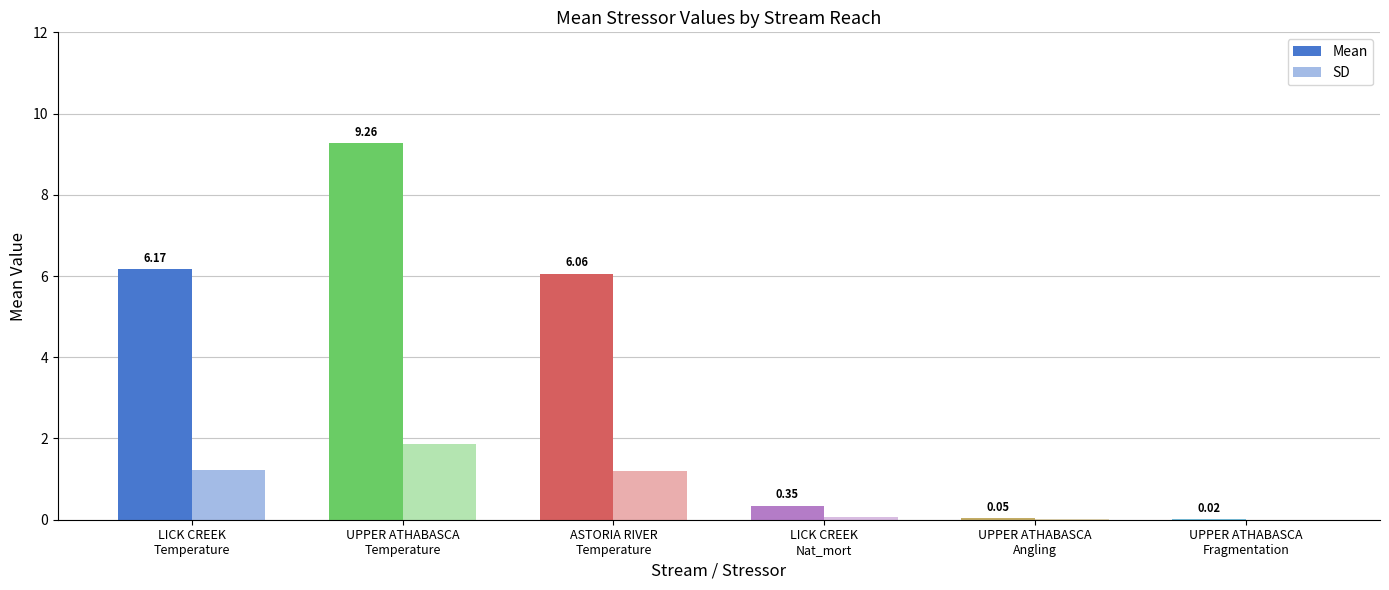

How many series are shown in this chart?

2